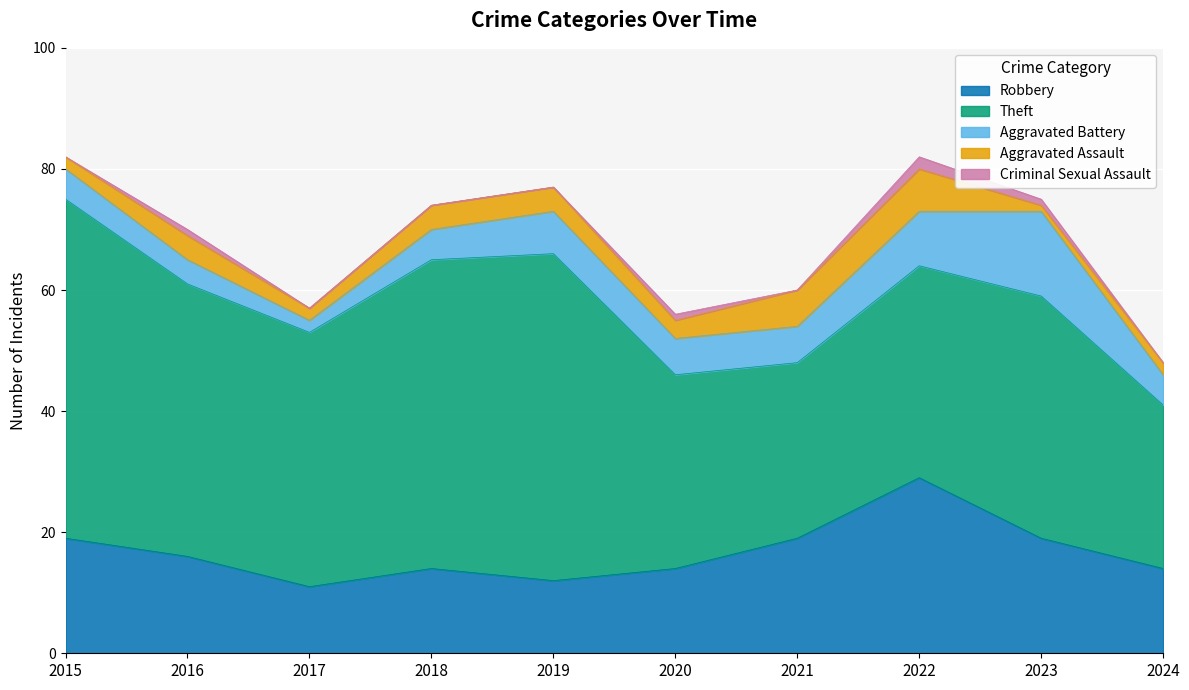

Reading left to right, extract all data points from this chart.

Robbery: 19	16	11	14	12	14	19	29	19	14
Theft: 56	45	42	51	54	32	29	35	40	27
Aggravated Battery: 5	4	2	5	7	6	6	9	14	5
Aggravated Assault: 2	4	2	4	4	3	6	7	1	2
Criminal Sexual Assault: 0	1	0	0	0	1	0	2	1	0